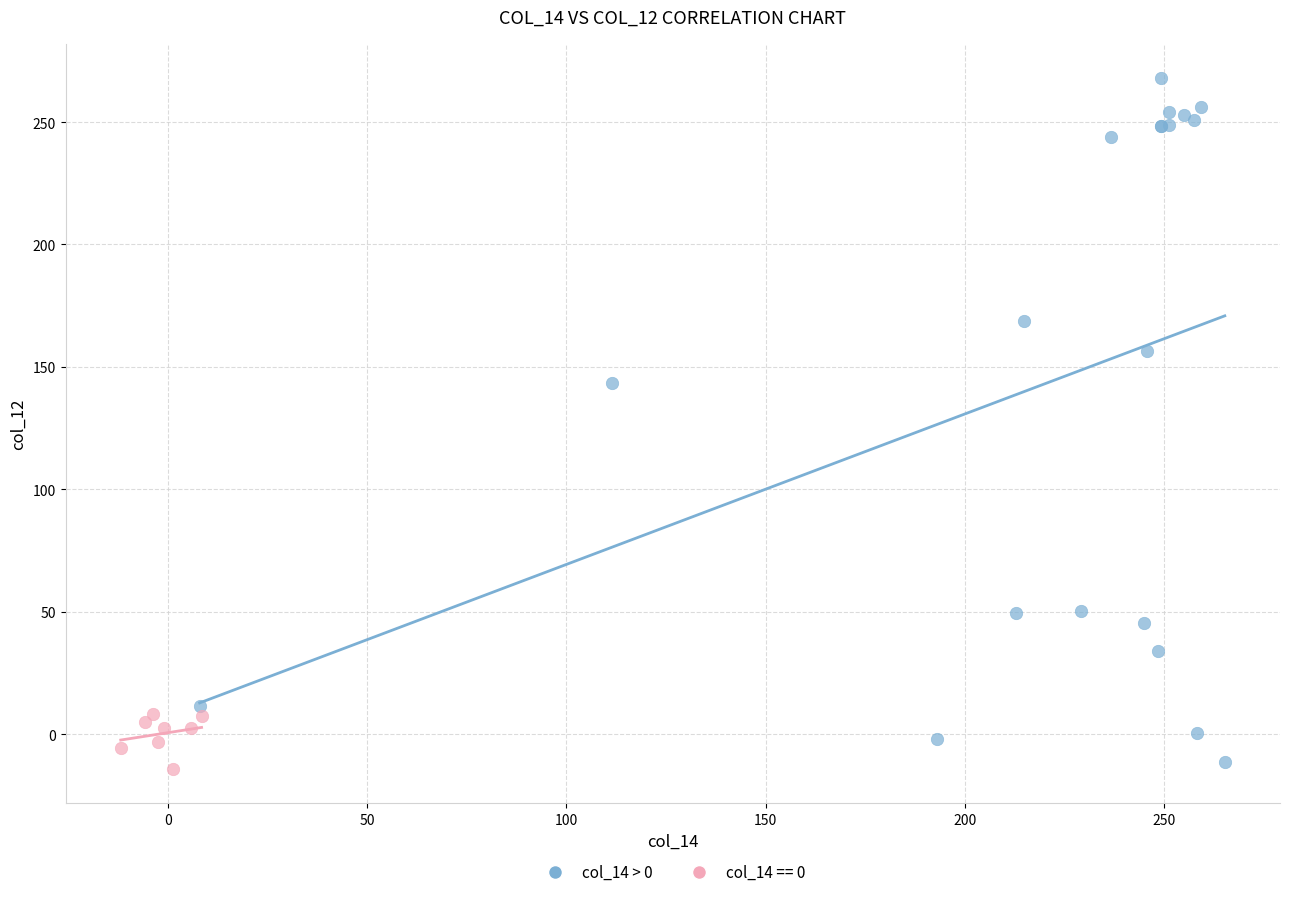

Which series has the largest Y range (max minus min)?

col_14 > 0